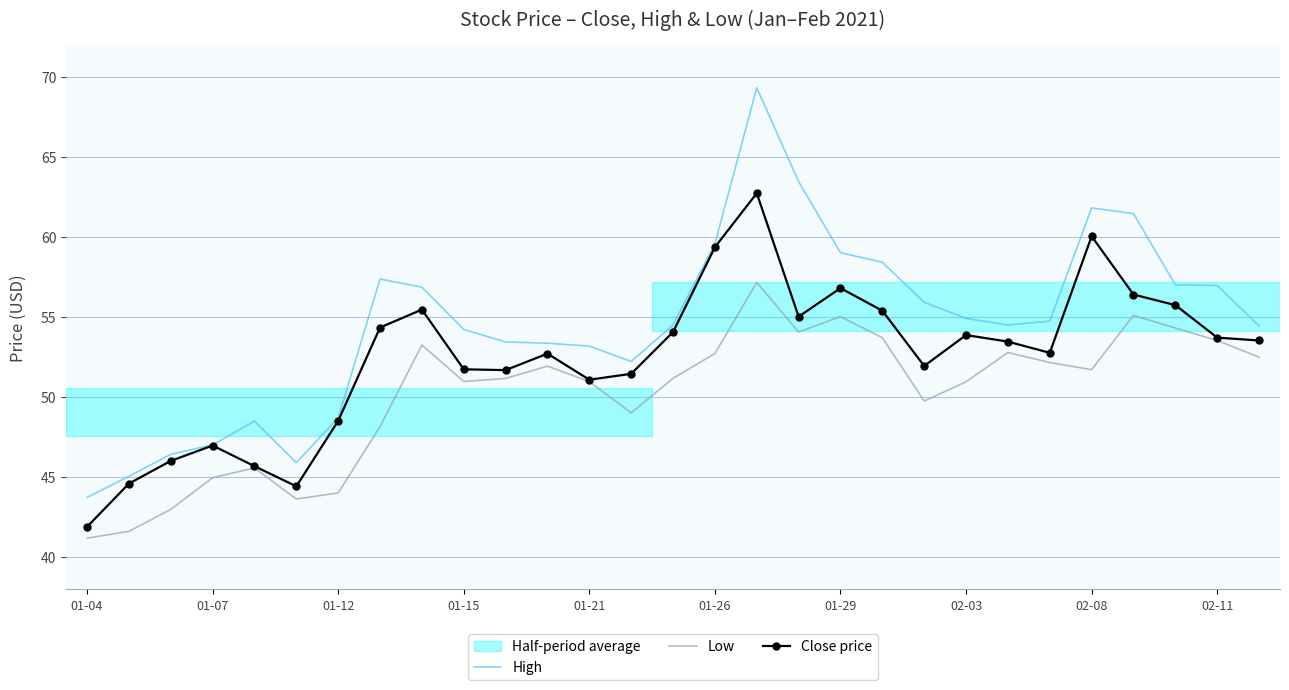

Which series has the largest range (max minus min)?

High